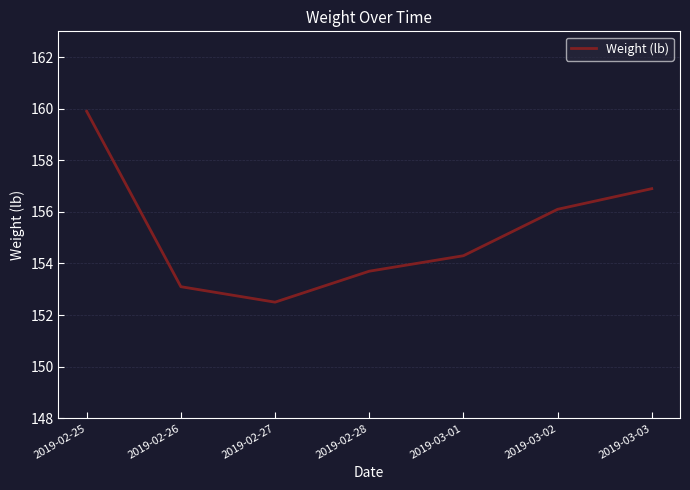

At which category does the data reach its first local valley?

2019-02-27